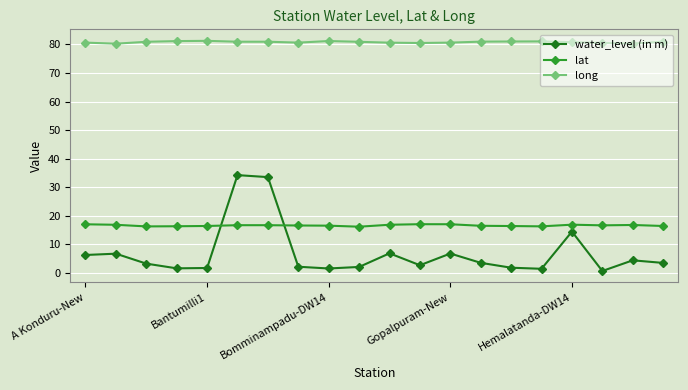

What is the difference between the second highest and second lowest values in the water_level (in m) series?

32.1